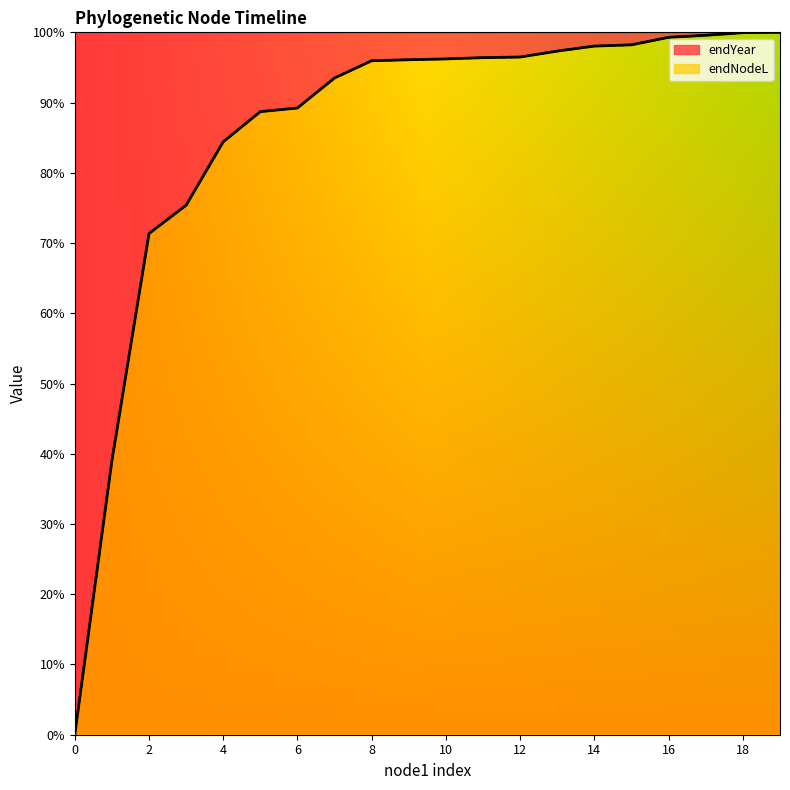

What is the highest value of the endNodeL series?

100.0